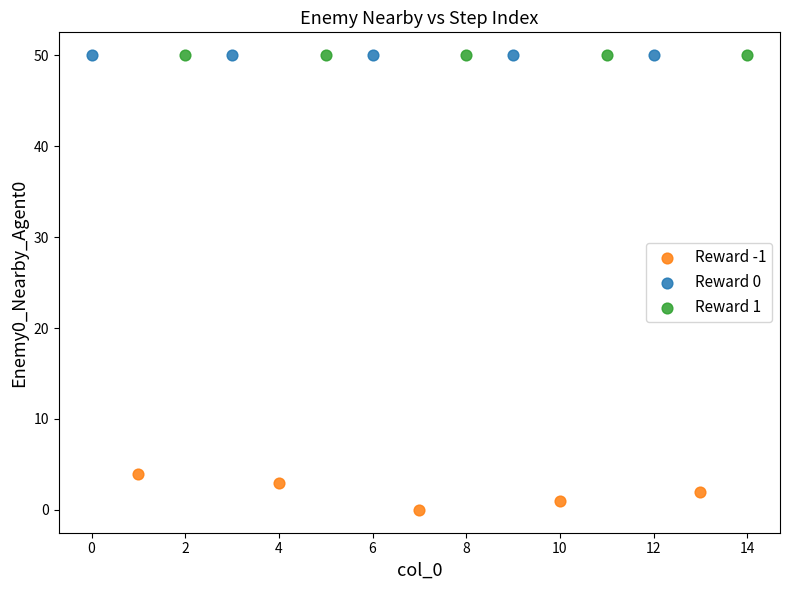

Which series contains the lowest Y value?

Reward -1